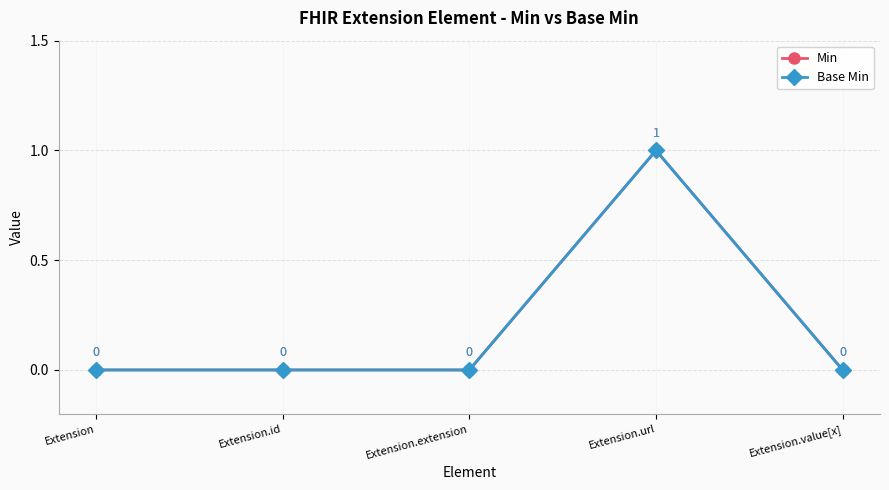

What is the difference between the maximum and minimum values in the Min series?

1